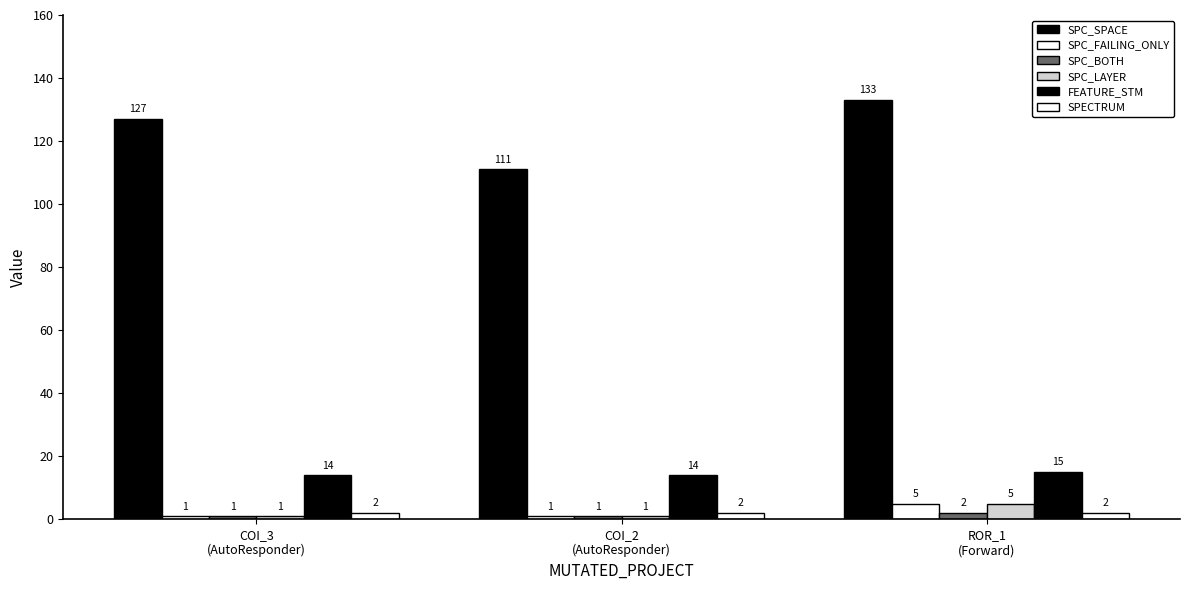

Are the bars grouped side by side (vs. stacked)?

Yes